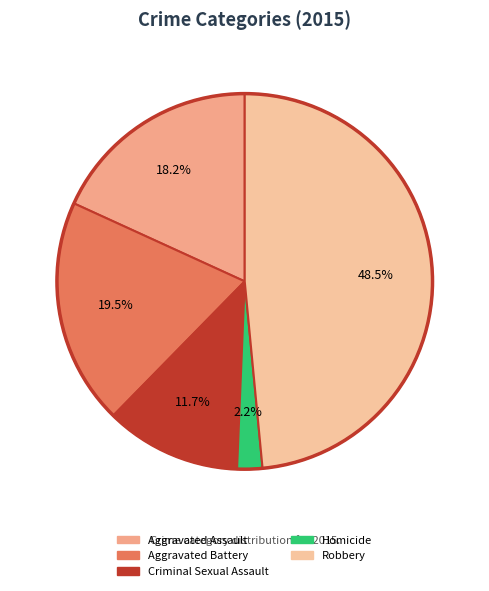

What is the ratio of the value at Robbery to the value at Homicide?

22.4